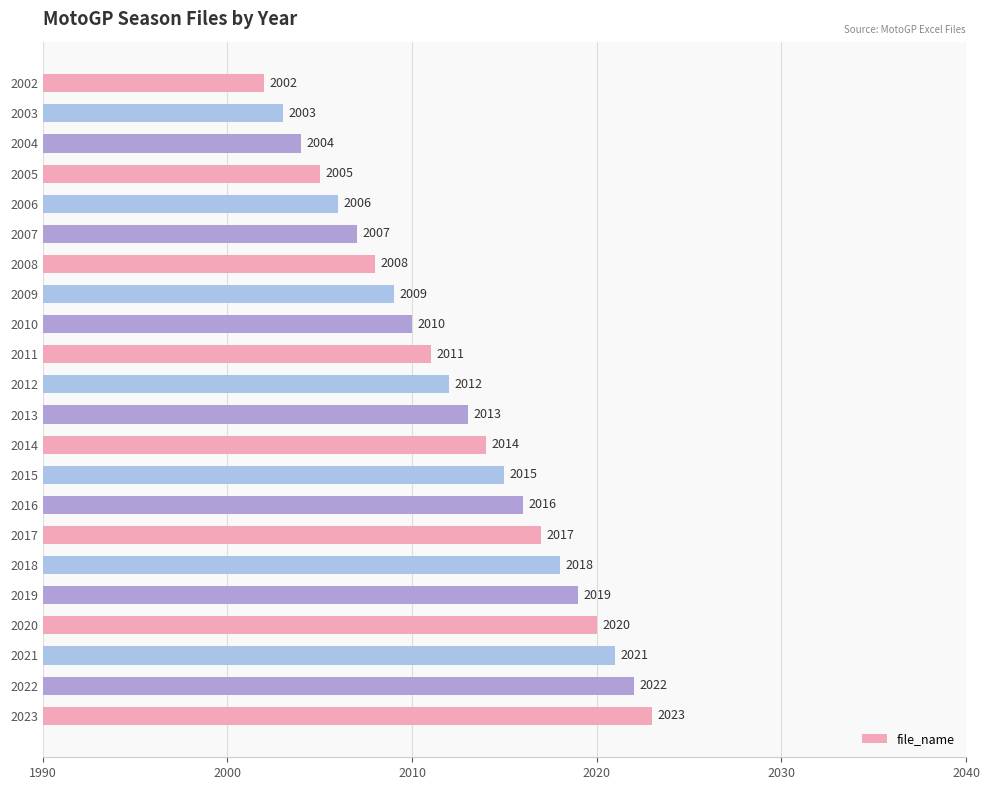

Where is the data nearest to the value 2012?

2012